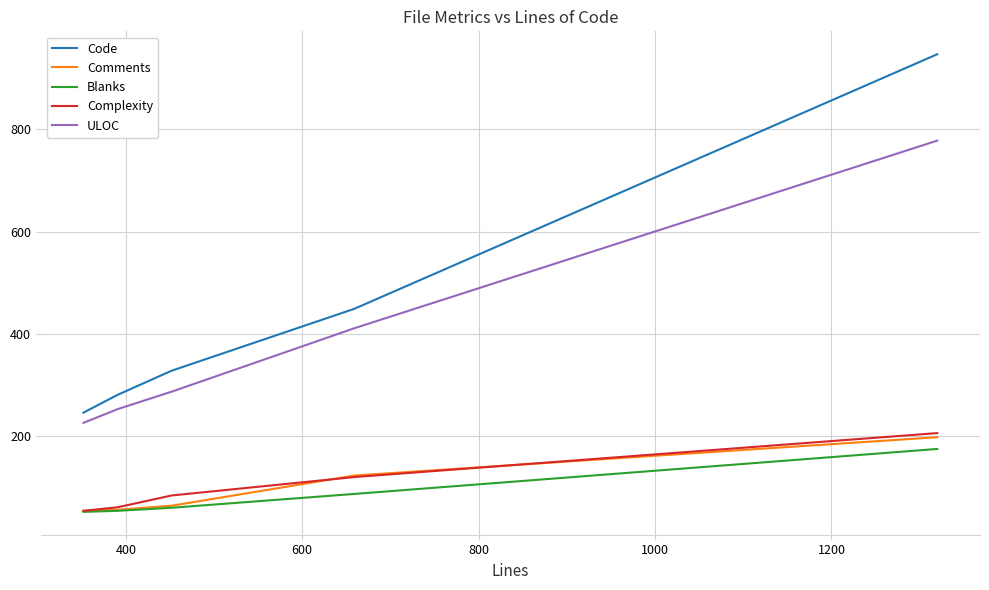

What is the minimum value shown in the chart?

52